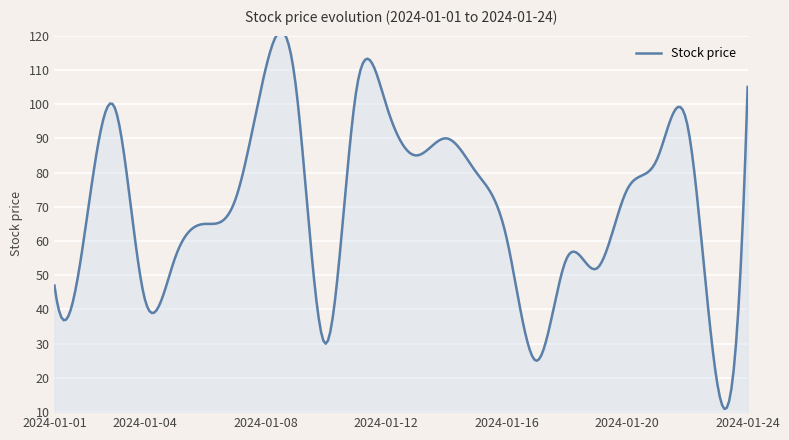

How many interior local peaks (higher than both neighbors) does the data have?

6